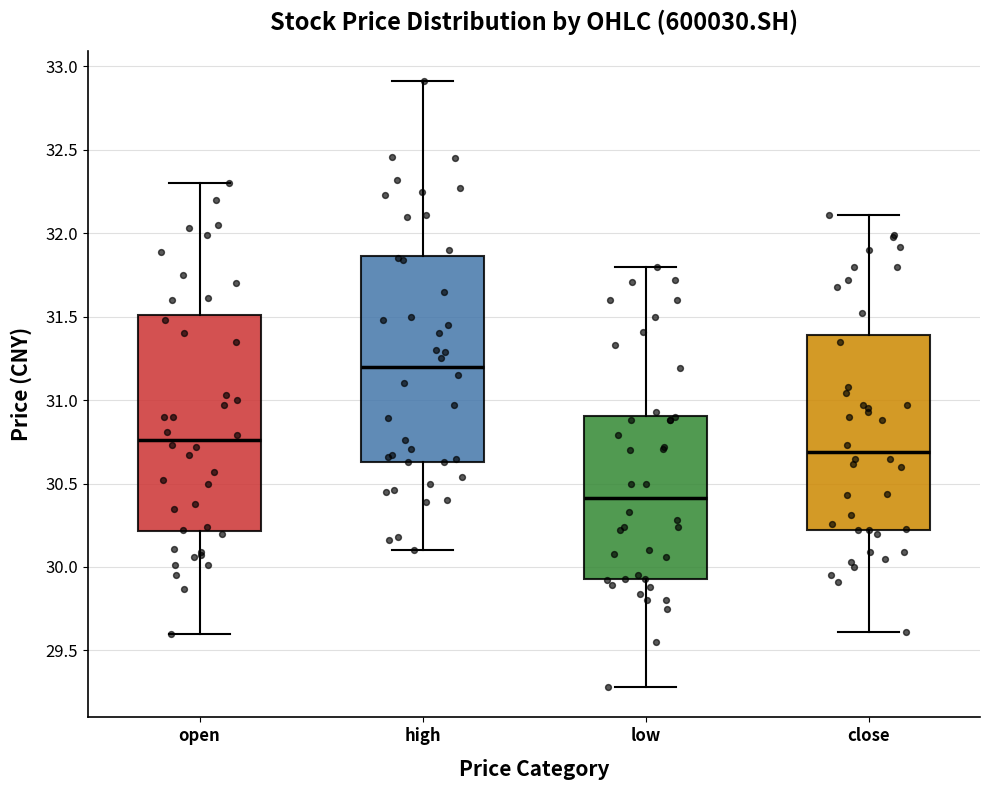

Reading left to right, read every box against the y-axis: the position of its median line, the range the box covers, and the ends of its whiskers. The values are not printed on the chart, so give them approximately, as read against the axis.

open: median 30.75, box 30.20 to 31.50, whiskers 29.60 to 32.30
high: median 31.20, box 30.65 to 31.85, whiskers 30.10 to 32.90
low: median 30.40, box 29.95 to 30.90, whiskers 29.30 to 31.80
close: median 30.70, box 30.20 to 31.40, whiskers 29.60 to 32.10